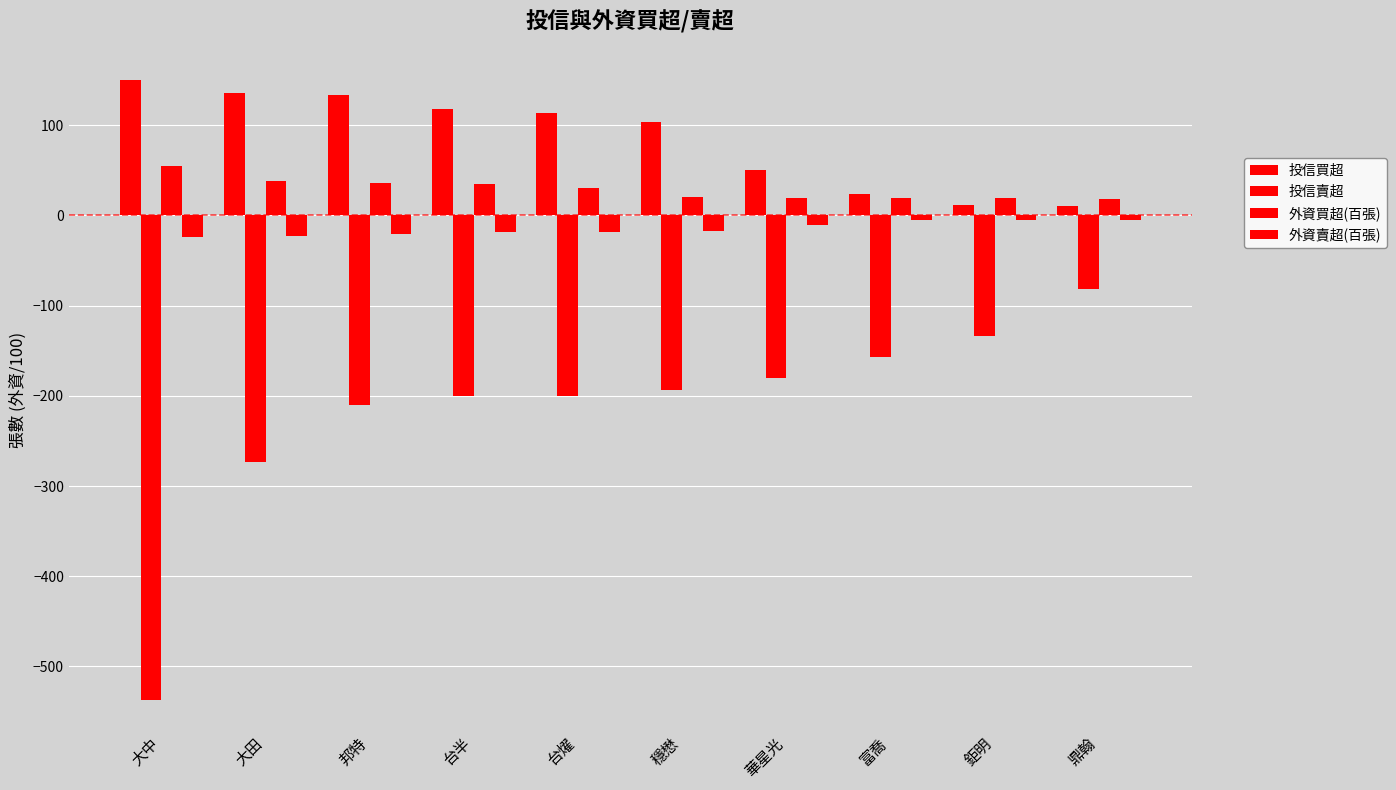

Is the value of 外資賣超(百張) at 華星光 greater than the value of 投信賣超 at 大中?

Yes